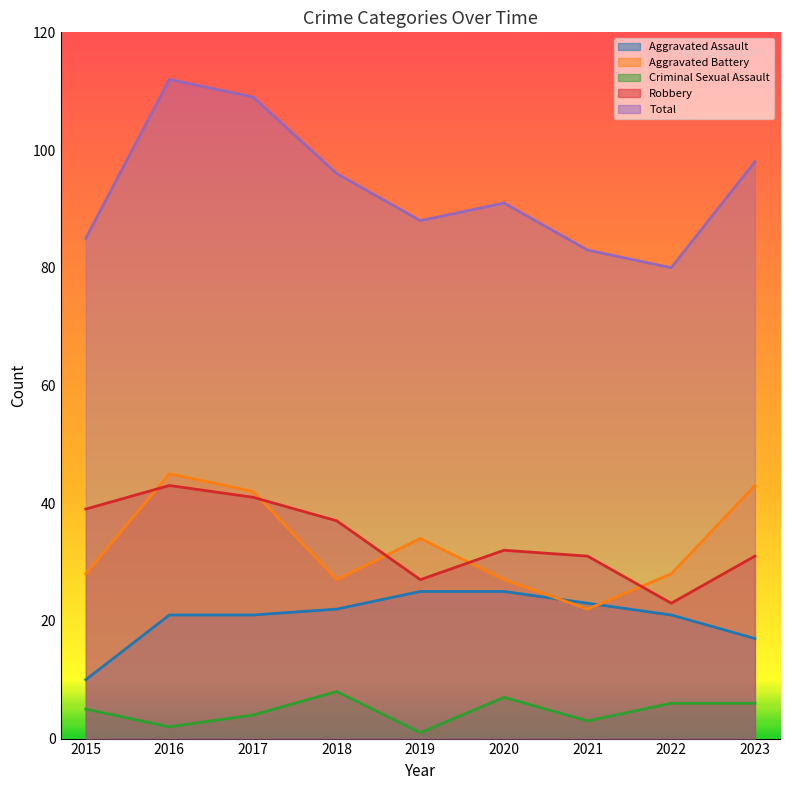

At how many categories does at least one series exceed 91?

4